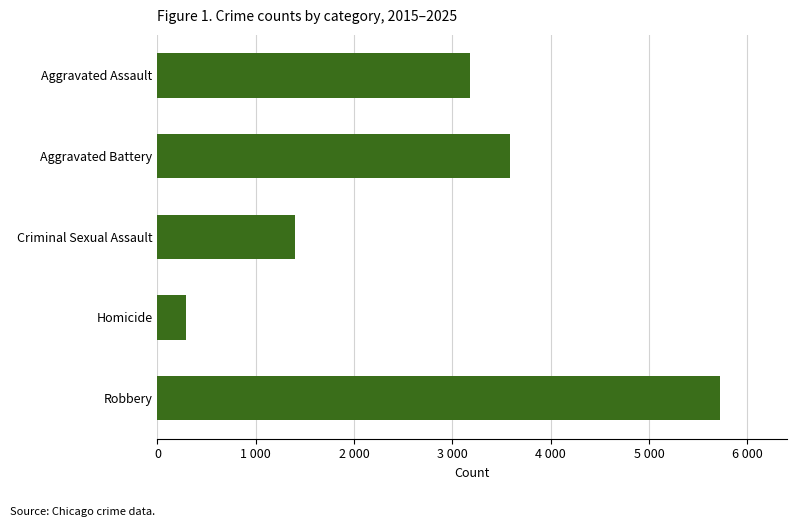

What is the difference between the maximum and second lowest values?

4318